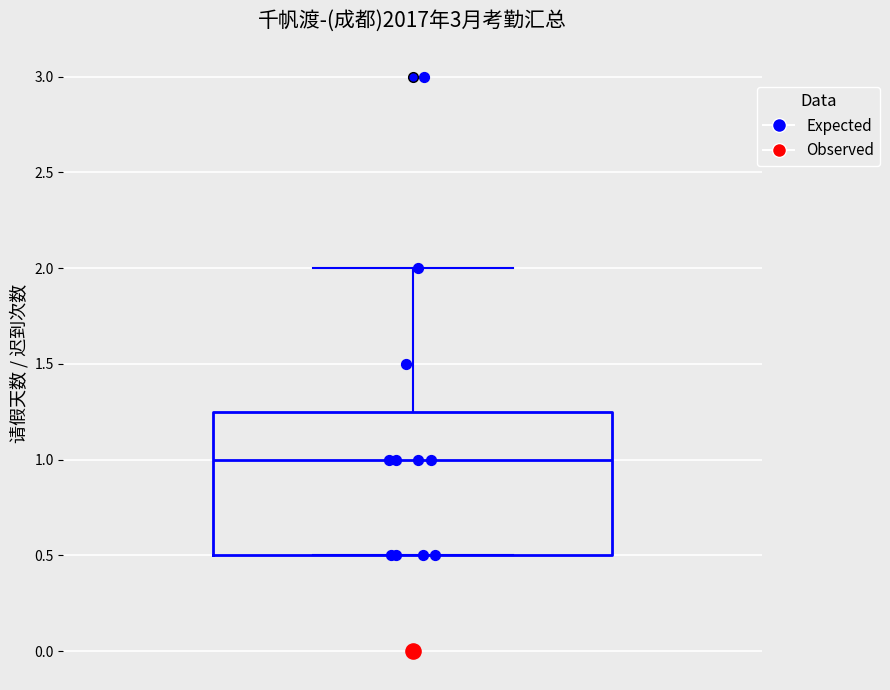

Where does the median line of the box sit on the y-axis? The values are not printed on the chart, so give them approximately, as read against the axis.

1.00